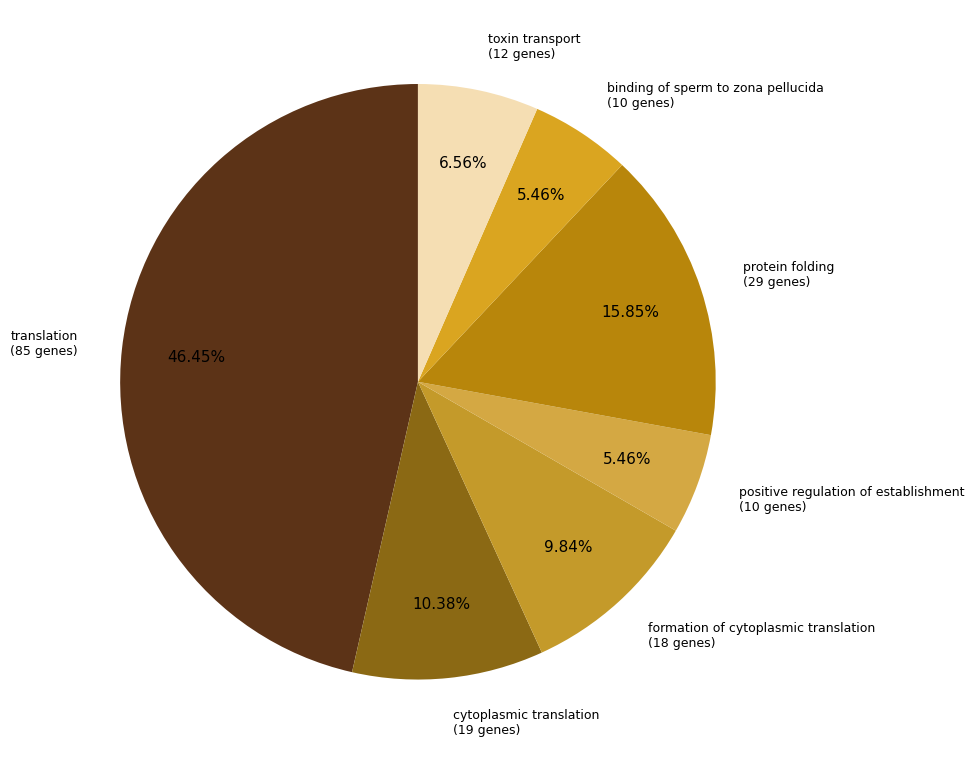

Which category has the biggest portion of the pie?

translation